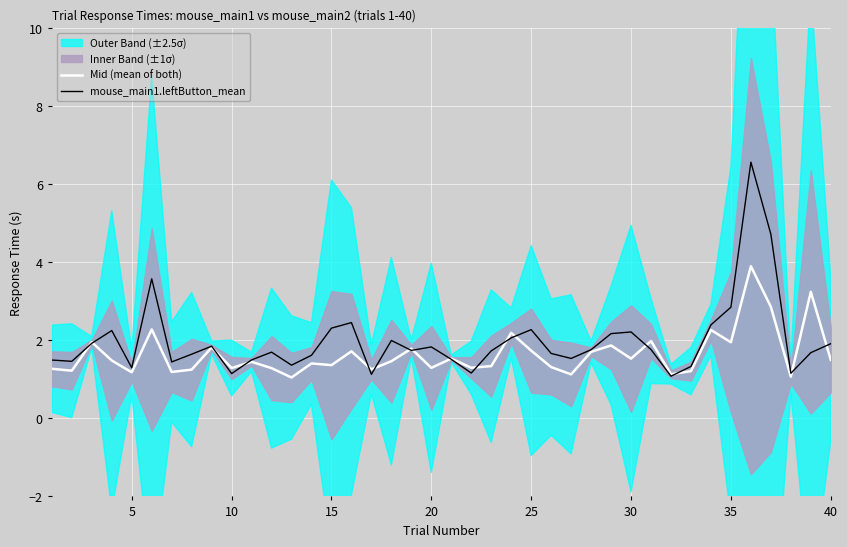

What is the highest value of the mouse_main1.leftButton_mean series?

6.6